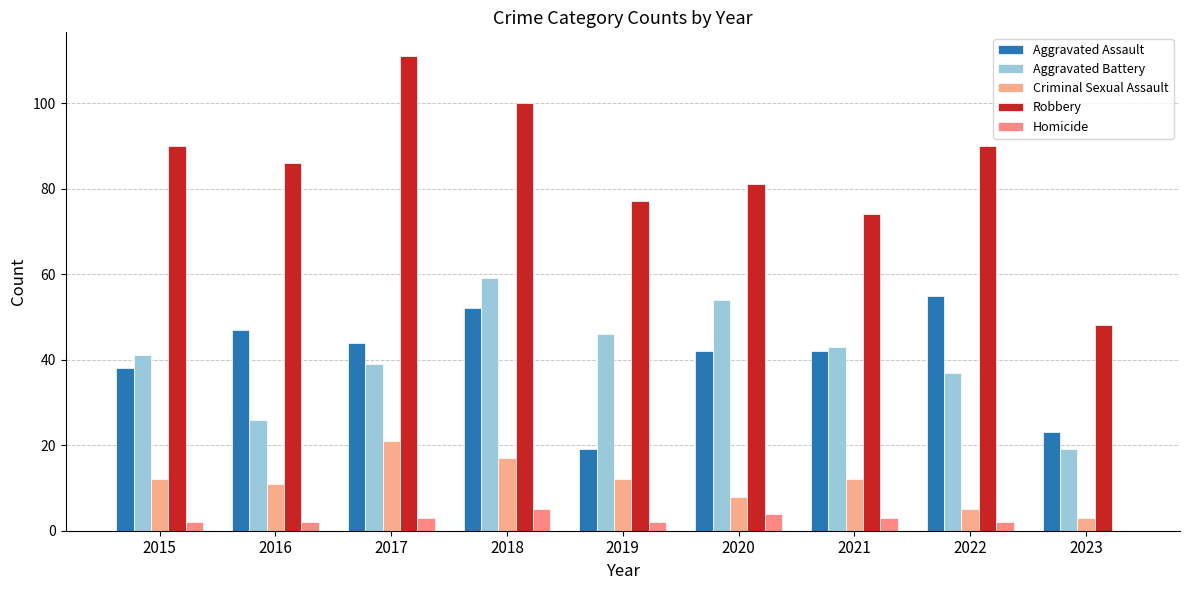

What is the approximate value of Criminal Sexual Assault at 2023, to the nearest 5?

5